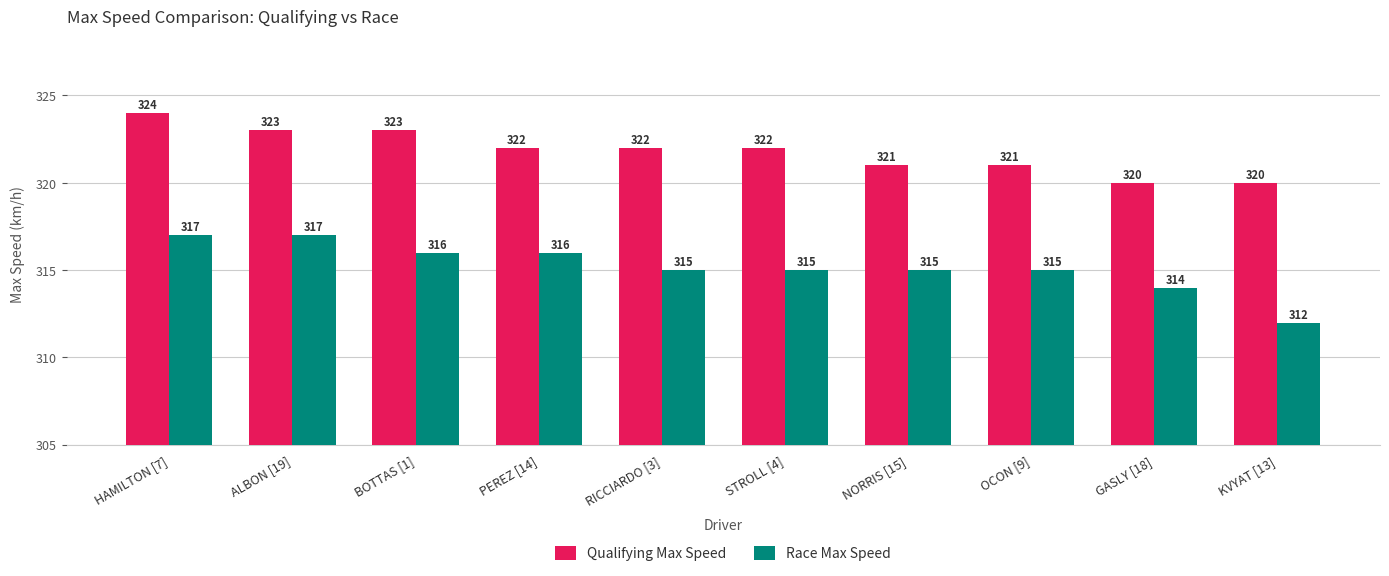

What is the value of the Race Max Speed bar at the 4th from the left?

316